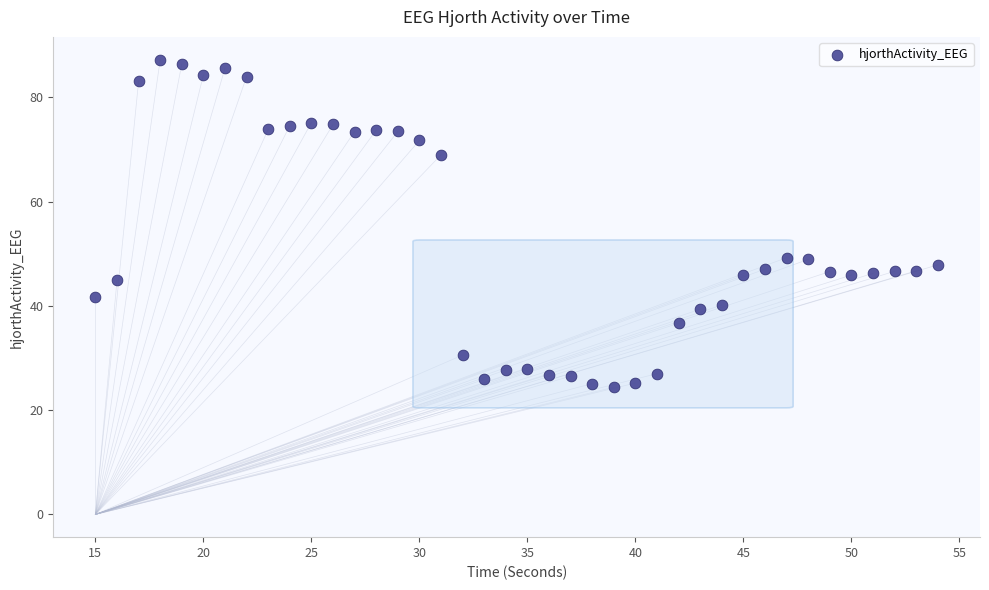

What is the range of Y values (max minus min)?

62.8